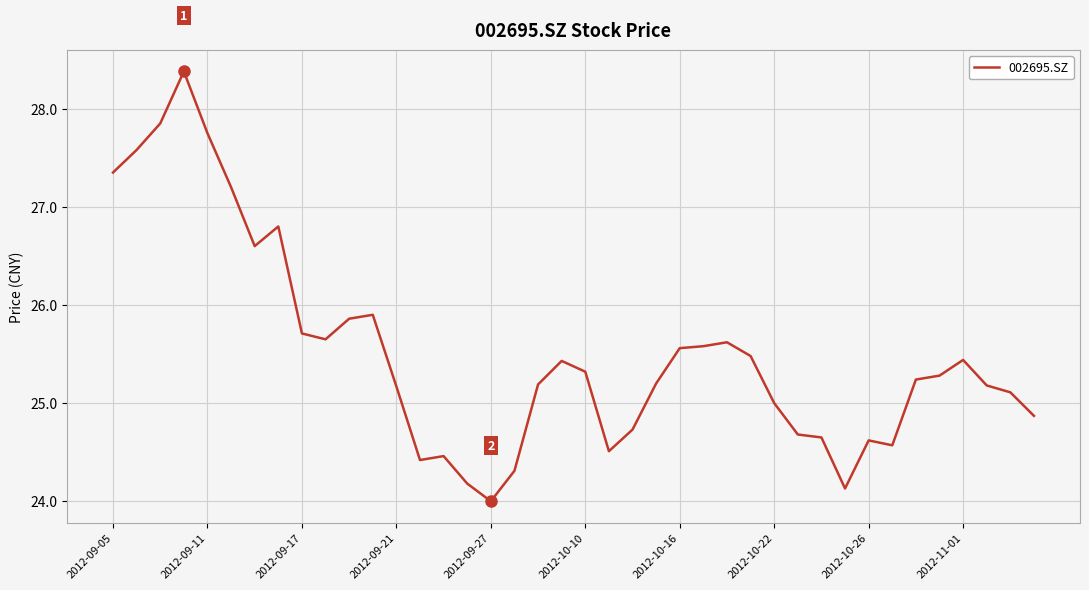

What is the smallest value displayed?

24.0